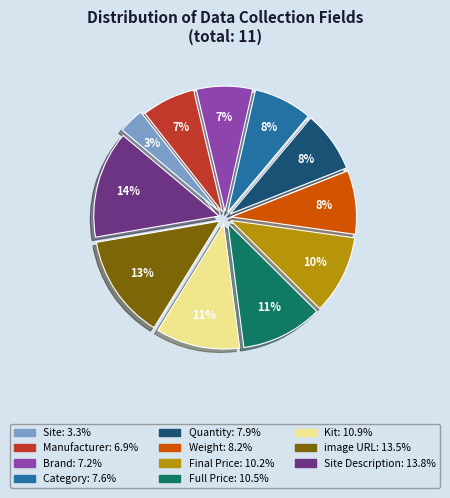

Is there a majority slice in this chart?

No